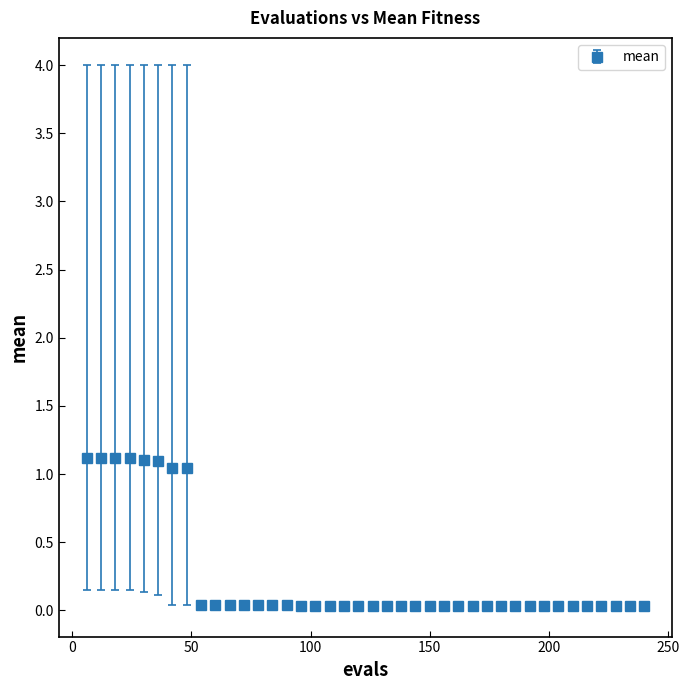

What is the maximum value shown in the chart?

1.1